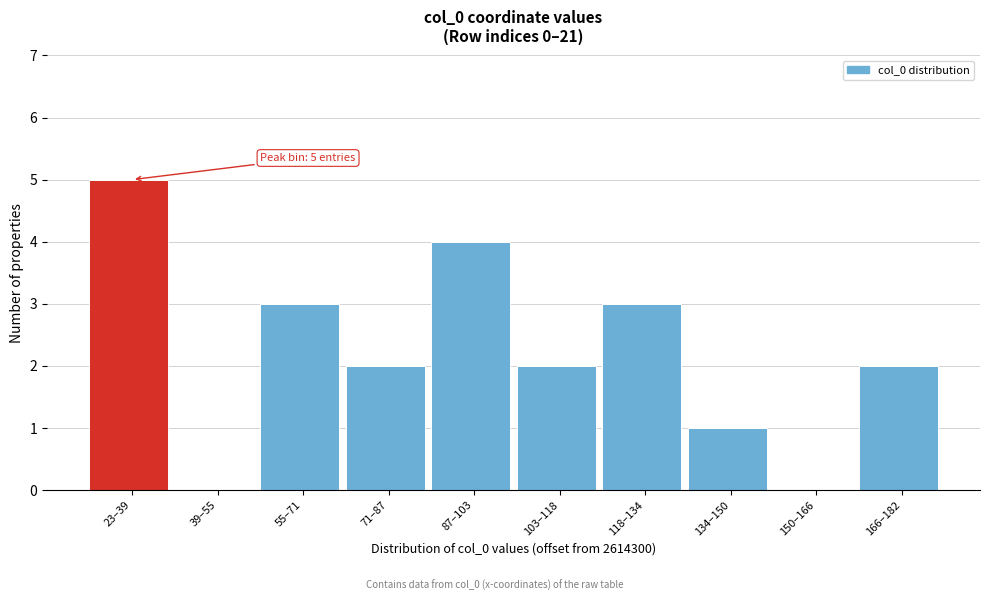

Reading right to left, extract all data points from this chart.

166–182=2	150–166=0	134–150=1	118–134=3	103–118=2	87–103=4	71–87=2	55–71=3	39–55=0	23–39=5